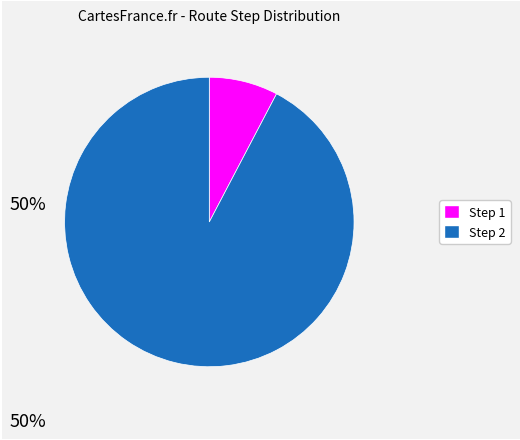

Is there a majority slice in this chart?

Yes